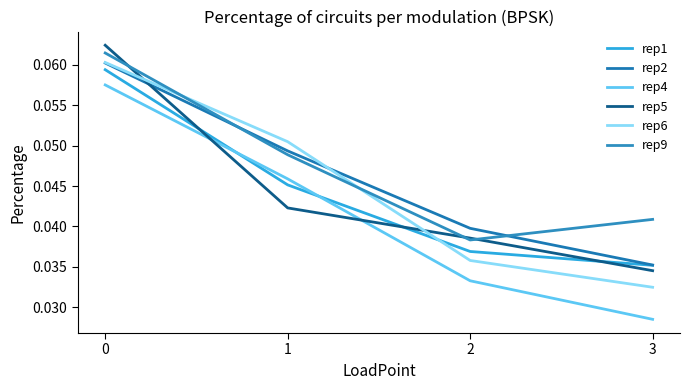

At how many categories does at least one series exceed 0?

4